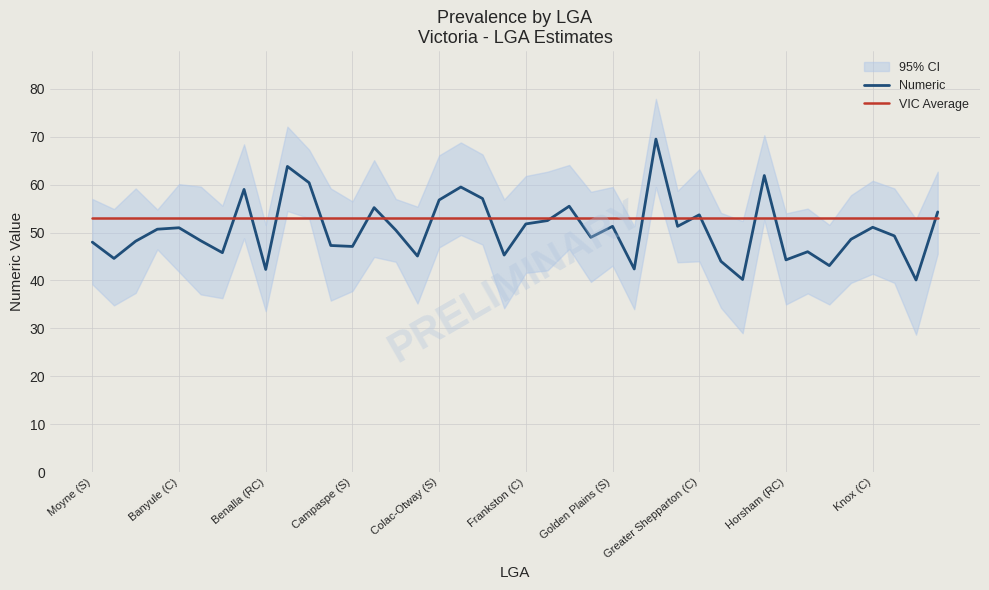

True or false: VIC Average has a value of 53.1 at Campaspe (S).

True